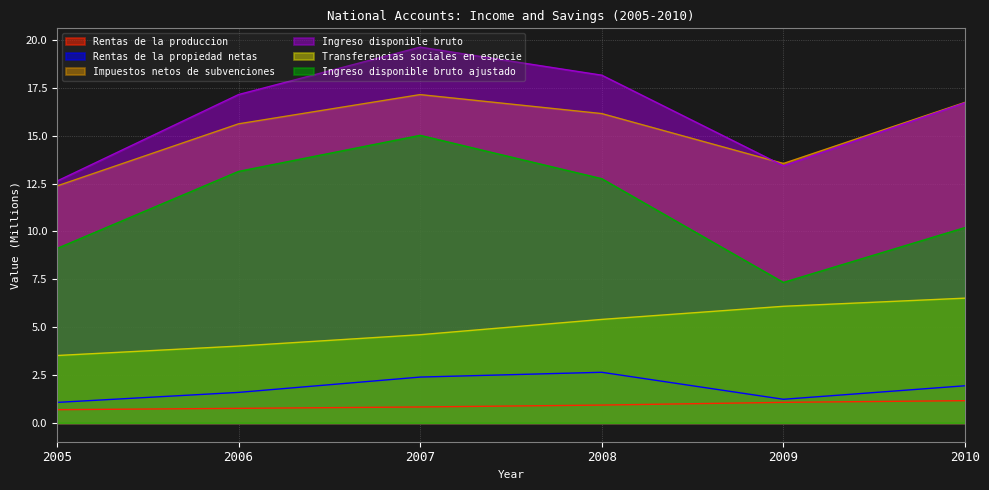

What is the value of the Ingreso disponible bruto ajustado point at the 4th from the left?

12.8